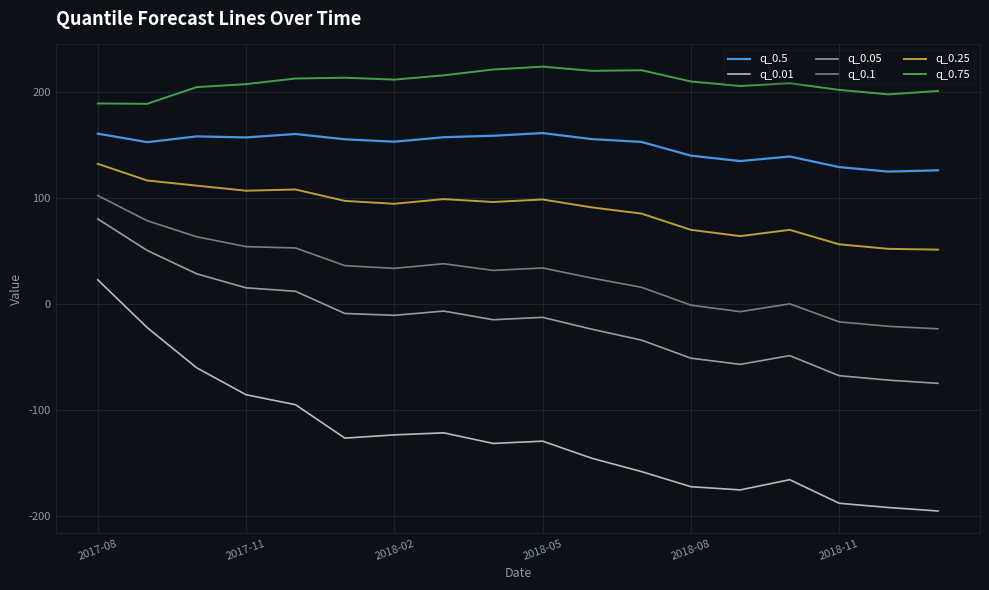

What is the highest value of the q_0.05 series?

80.3